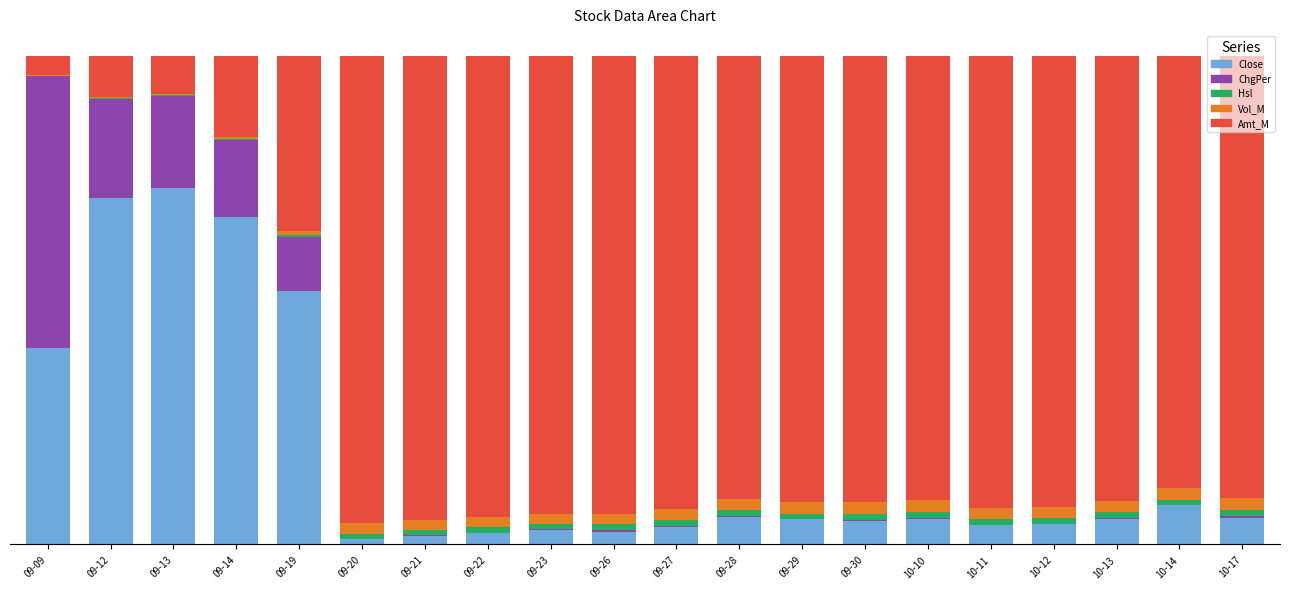

Are the bars horizontal?

No